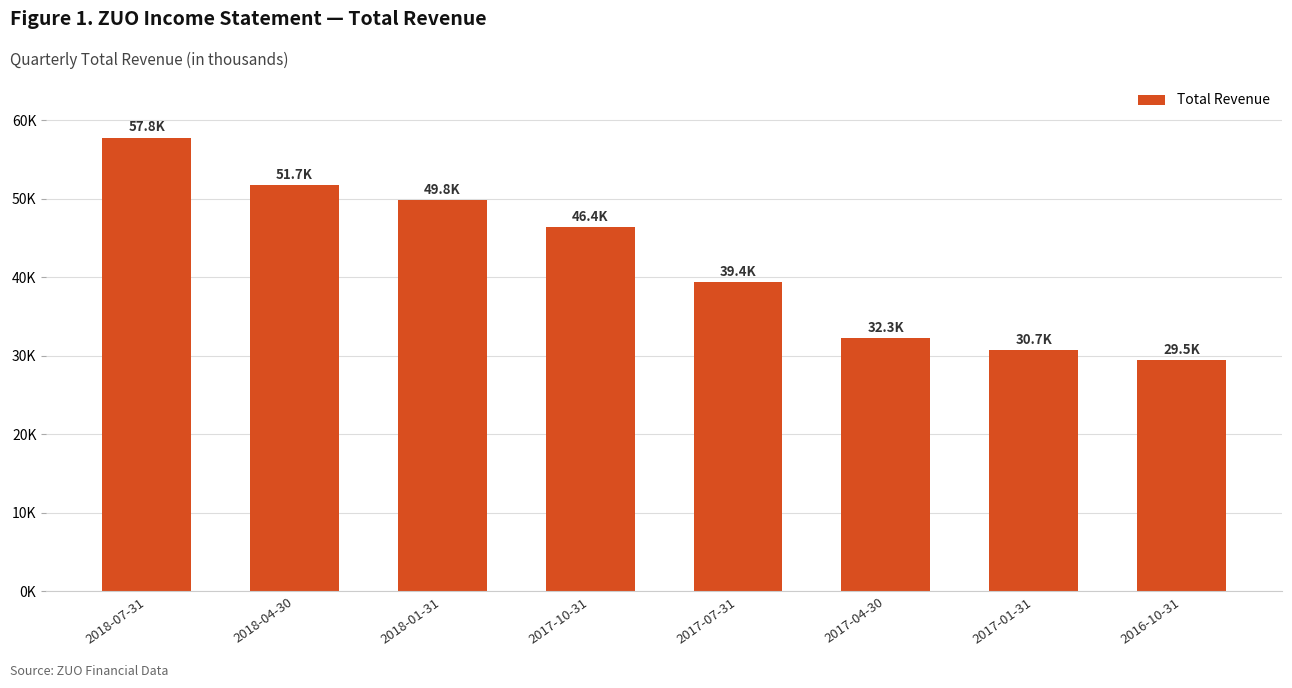

Reading right to left, transcribe all the data shown in this chart.

29500	30700	32300	39400	46400	49800	51700	57800